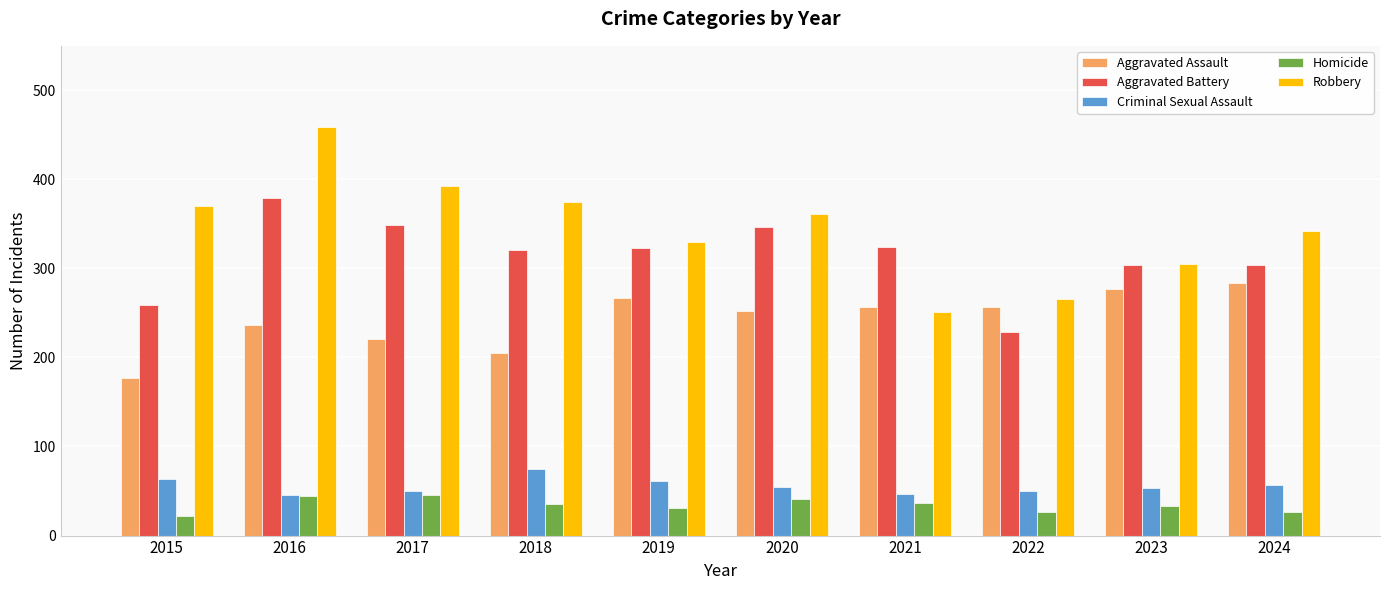

Is the value of Aggravated Assault at 2020 greater than the value of Criminal Sexual Assault at 2017?

Yes